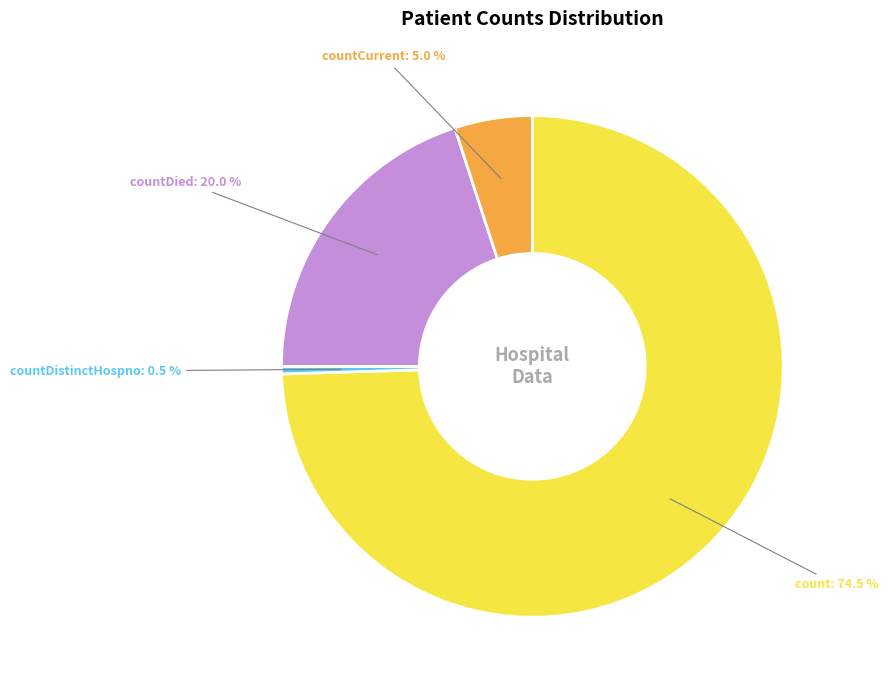

How many segments does this pie chart have?

4